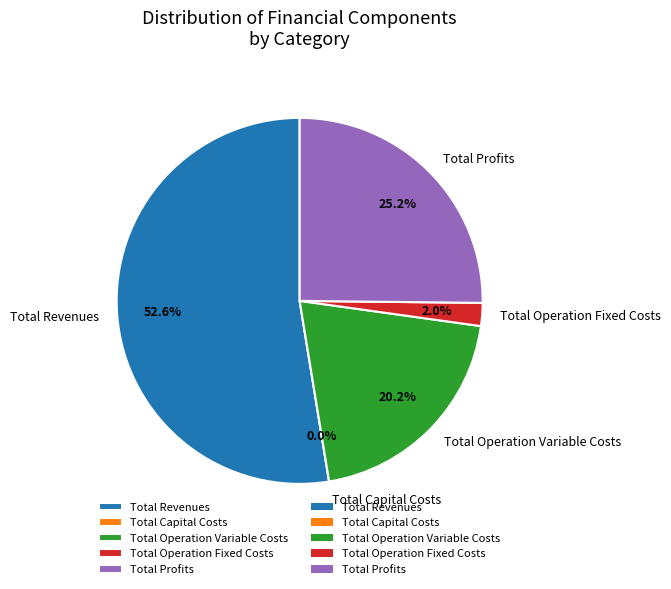

Is there a majority slice in this chart?

Yes